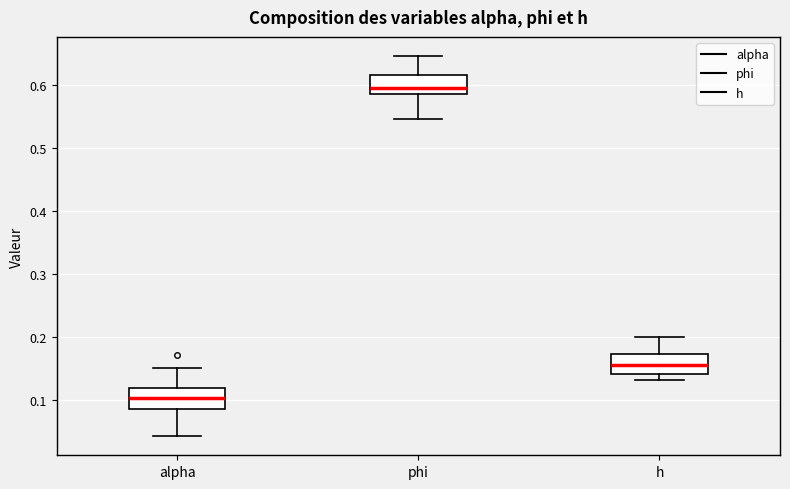

Where is the lower edge of the box for h on the y-axis? The values are not printed on the chart, so give them approximately, as read against the axis.

0.14